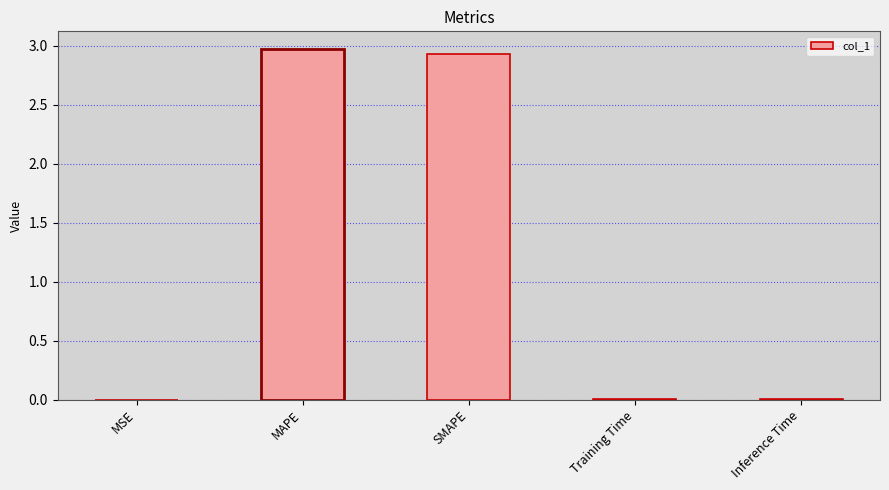

The chart shows a value of 4.3 at MAPE. True or false?

False